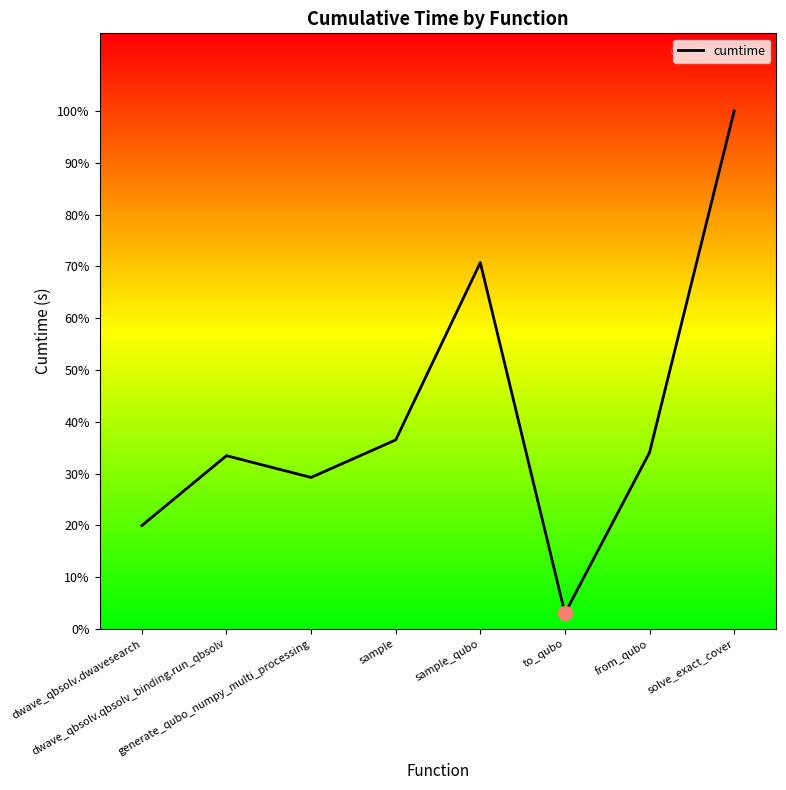

Between to_qubo and sample, which is larger?

sample